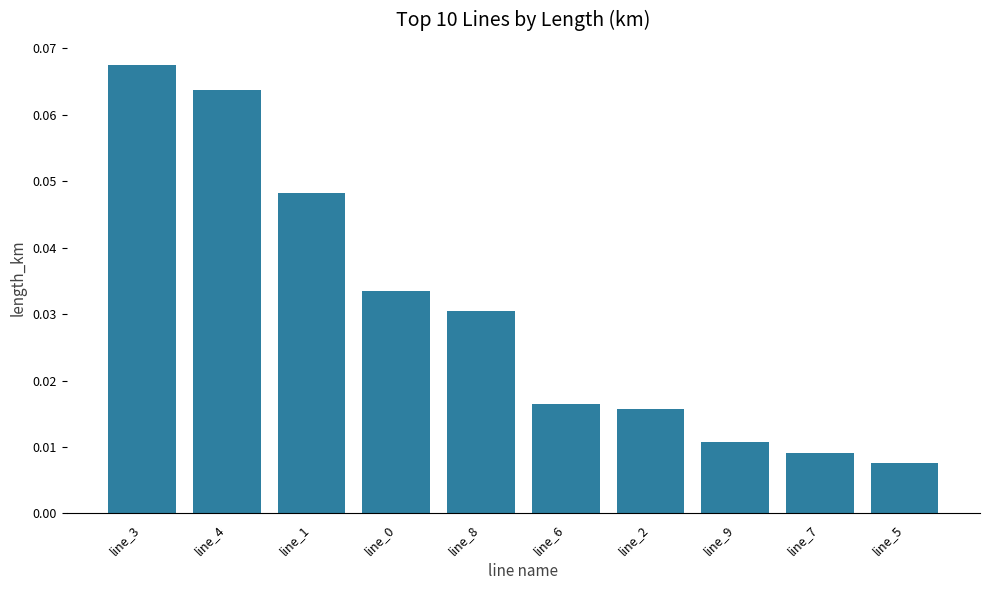

What is the label of the 7th bar from the left?

line_2